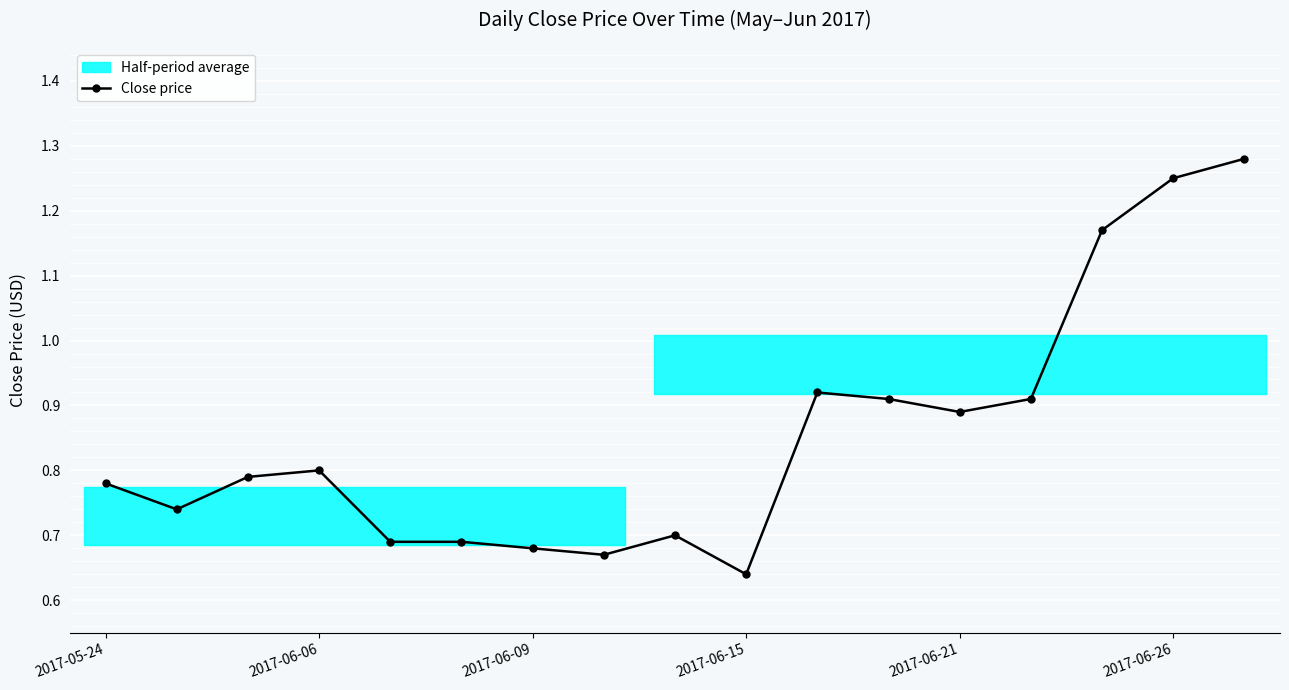

True or false: Close price has more than 2 points higher than both neighbors.

True